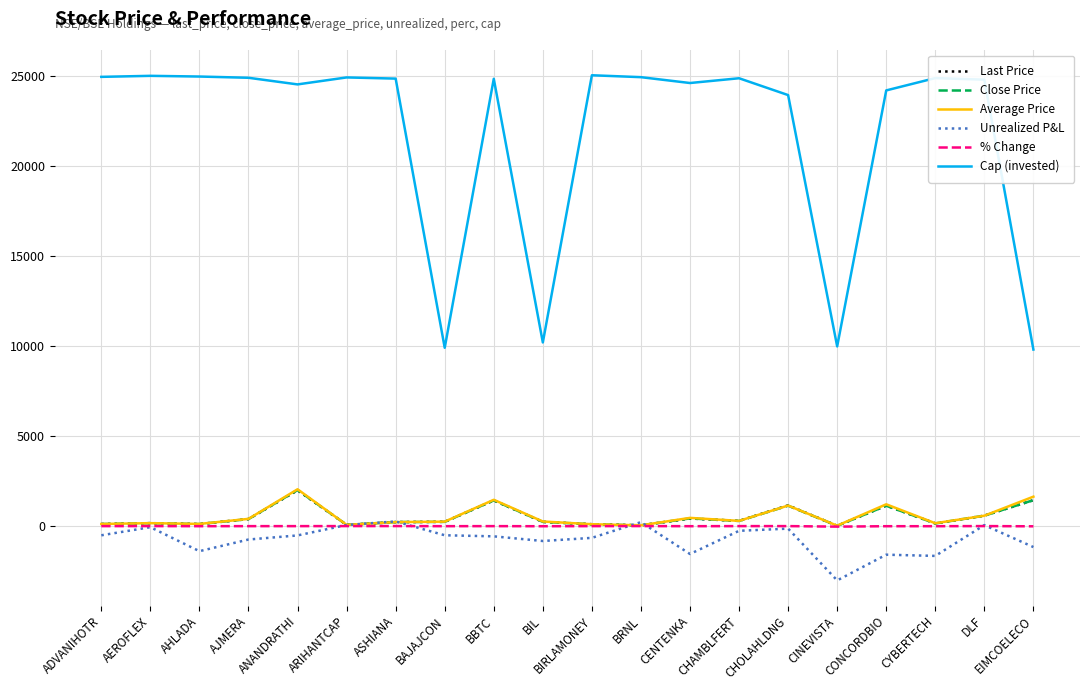

True or false: Cap (invested) and % Change intersect in this chart.

False